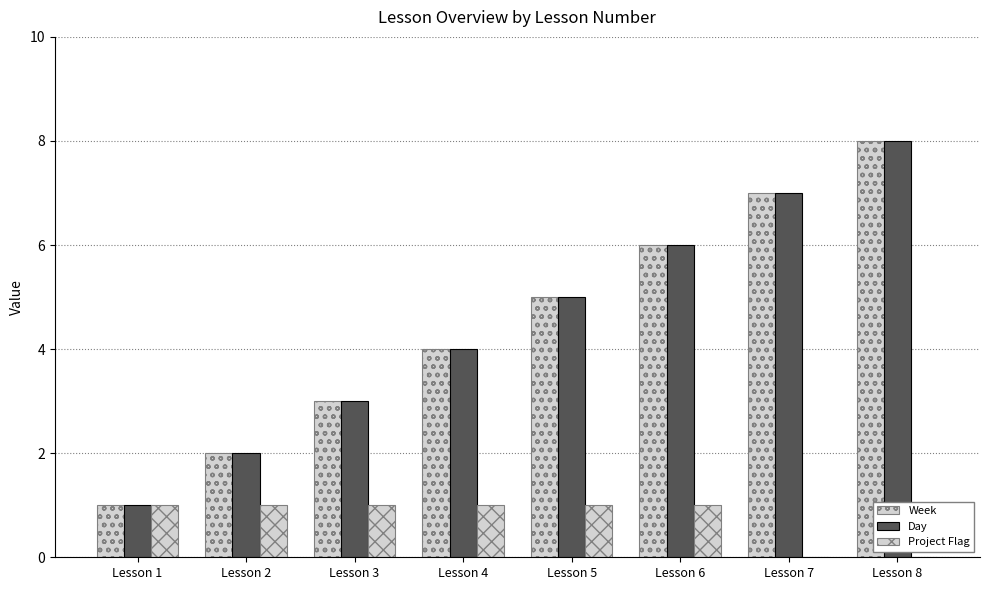

What is the sum of all Week values?

36